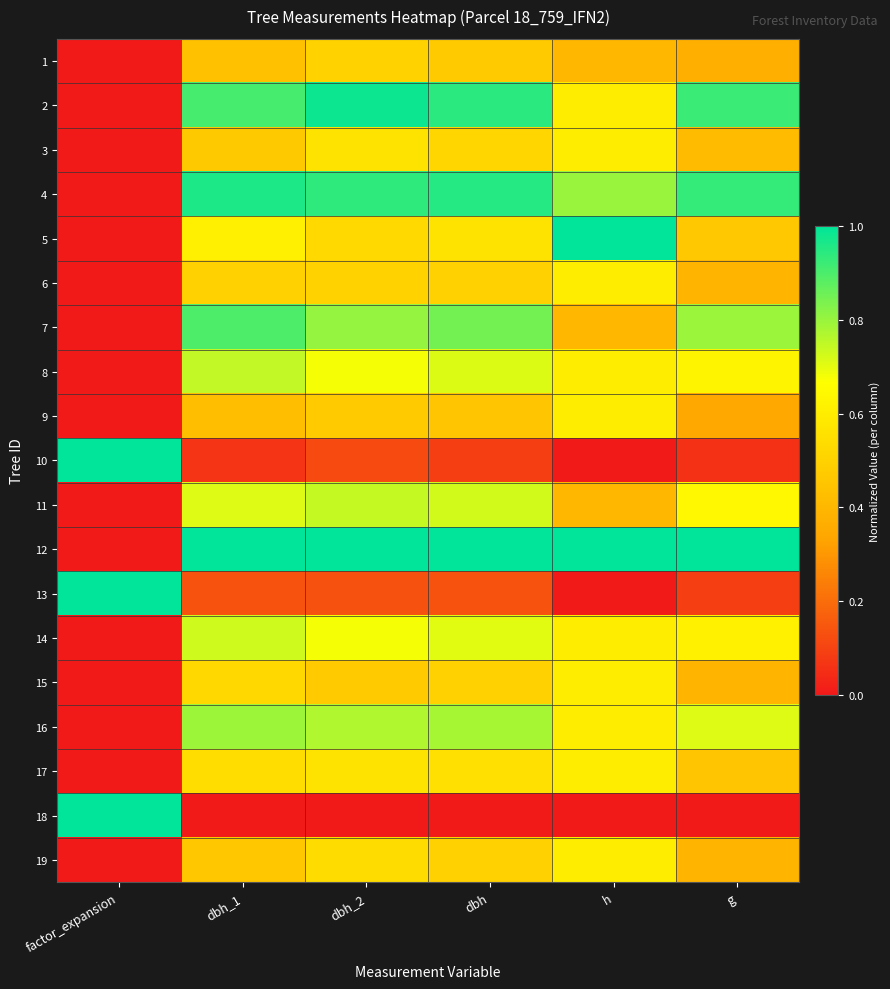

Which series changed the most between dbh_2 and h?

5